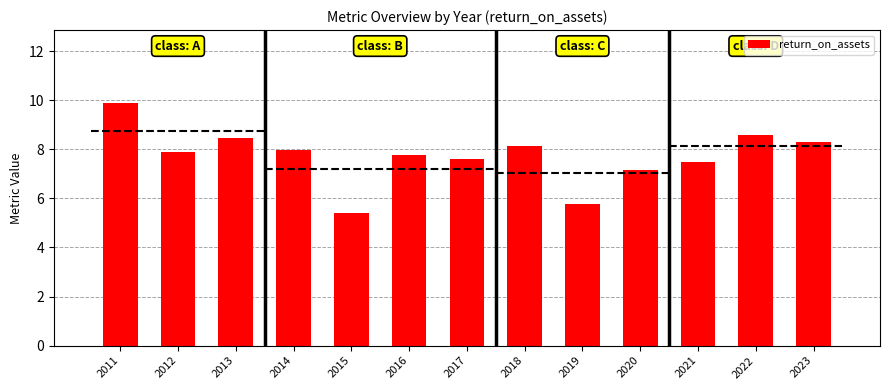

Which label corresponds to the smallest value in the chart?

2015